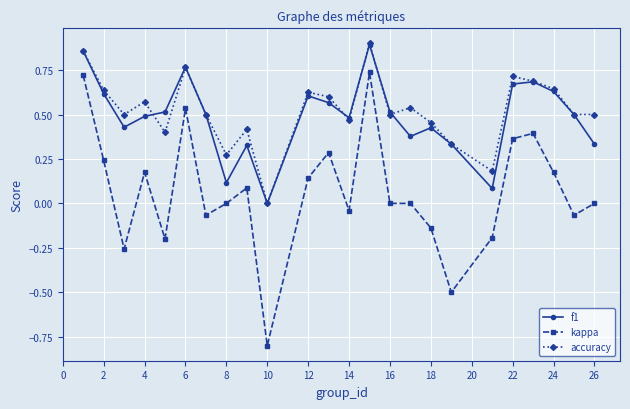

True or false: accuracy and kappa cross at least once.

False